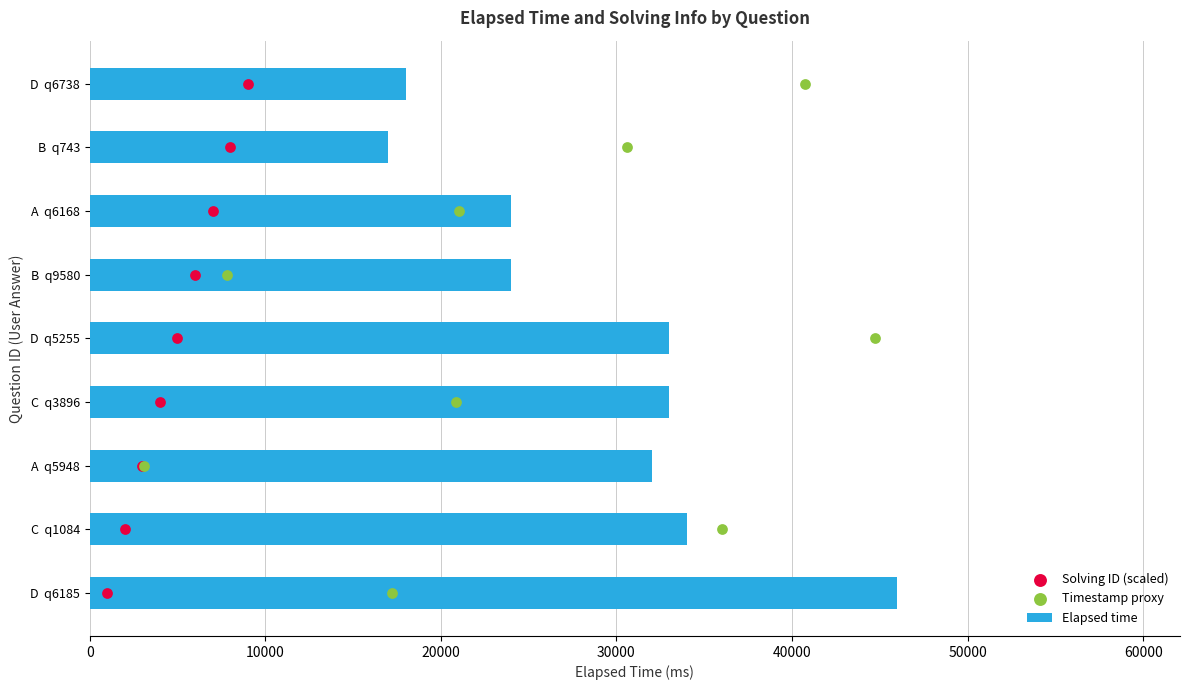

Which series reaches the maximum Y coordinate?

Elapsed time